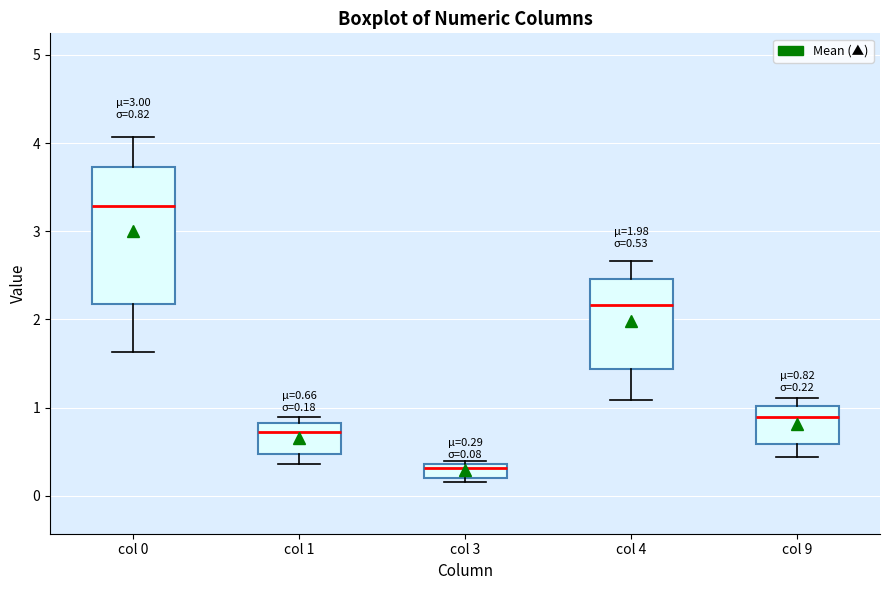

Which box has the highest median line?

col 0